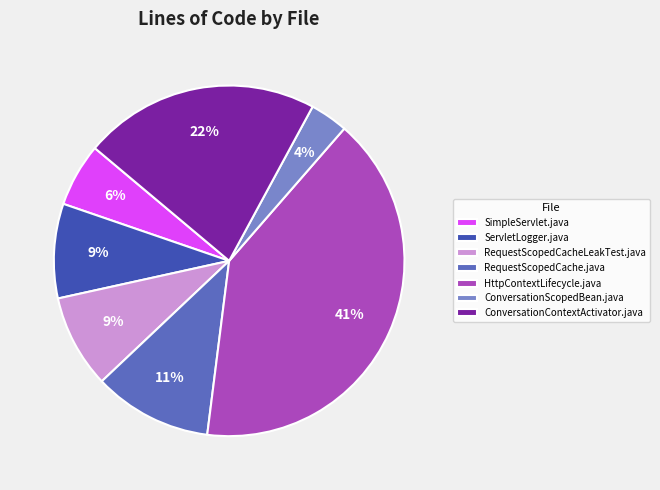

Does any single category account for the majority?

No